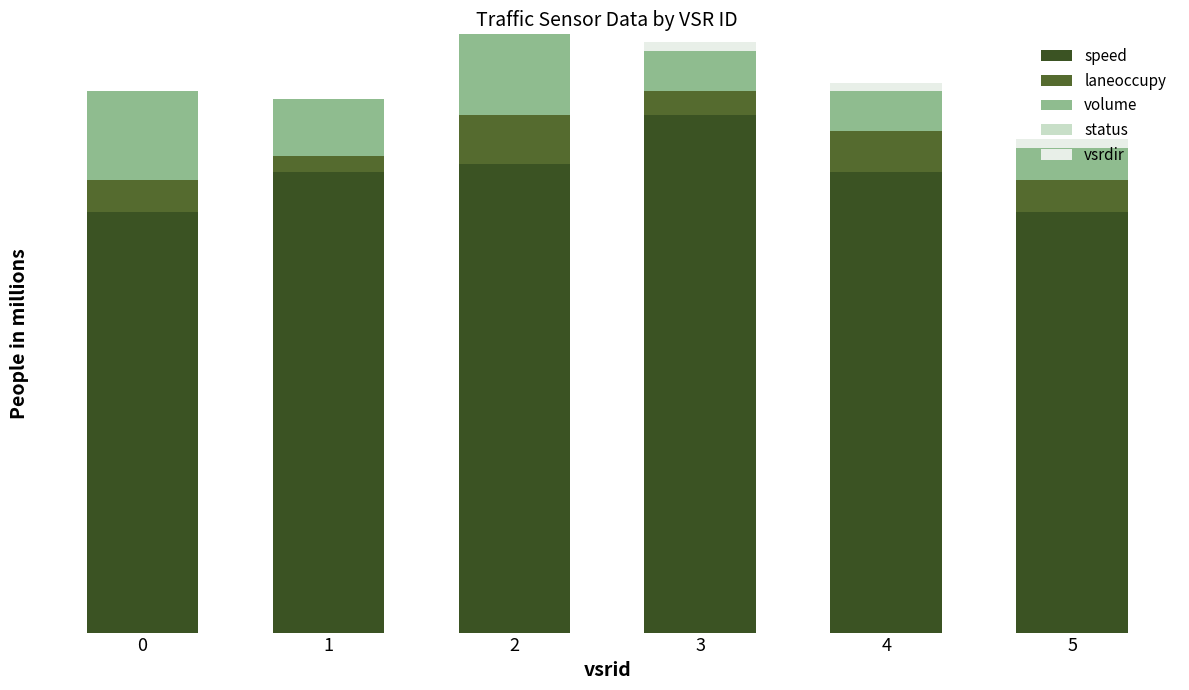

Does the chart contain stacked bars?

Yes